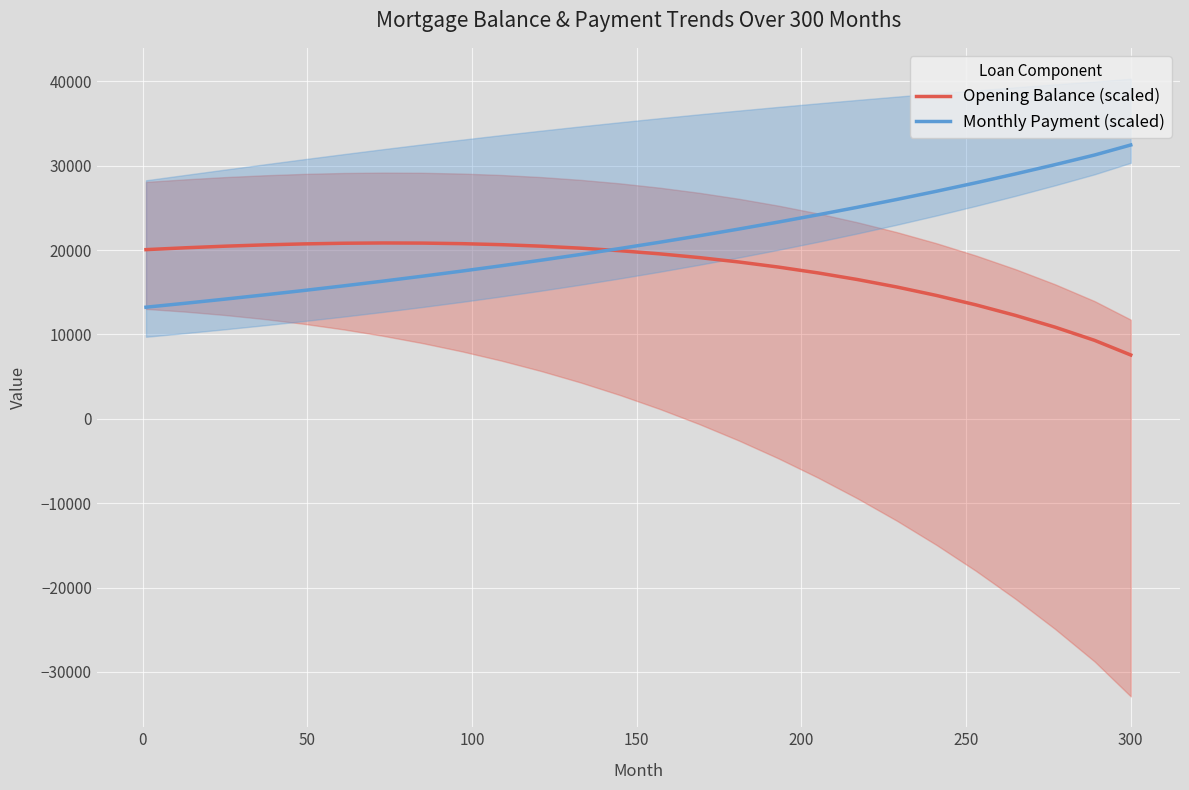

What is the lowest value of the Opening Balance (scaled) series?

7571.4